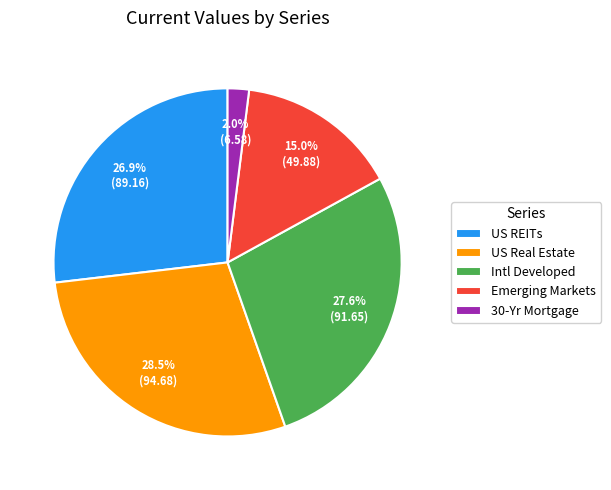

To the nearest percent, what is the average slice percentage?

20%